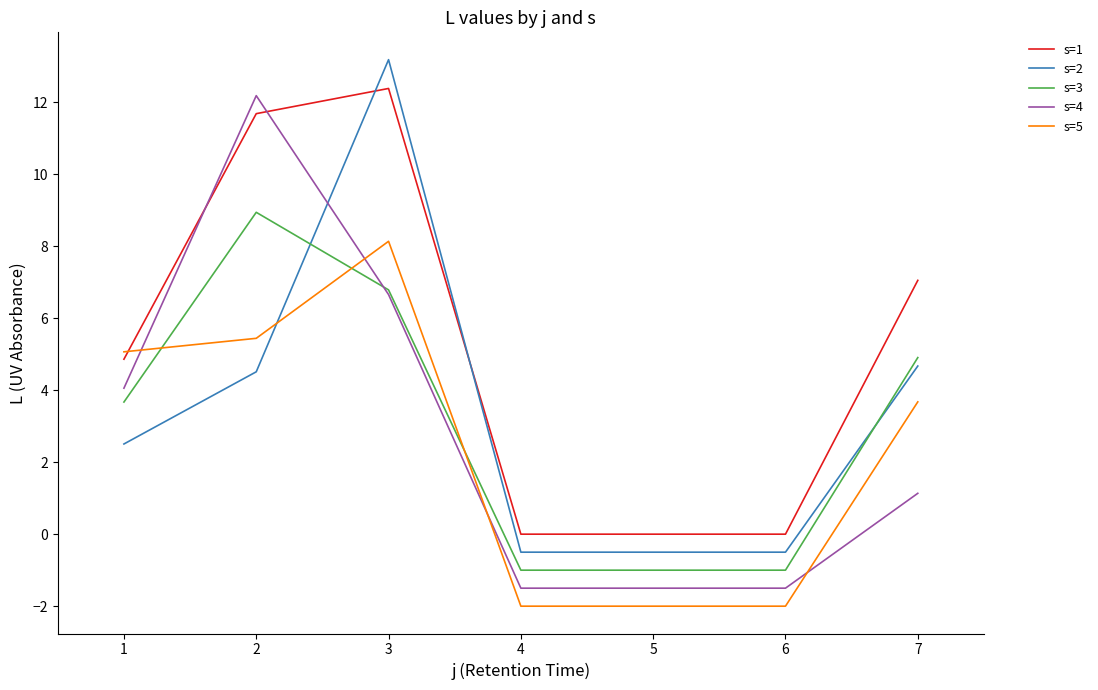

What is the greatest value displayed?

13.2